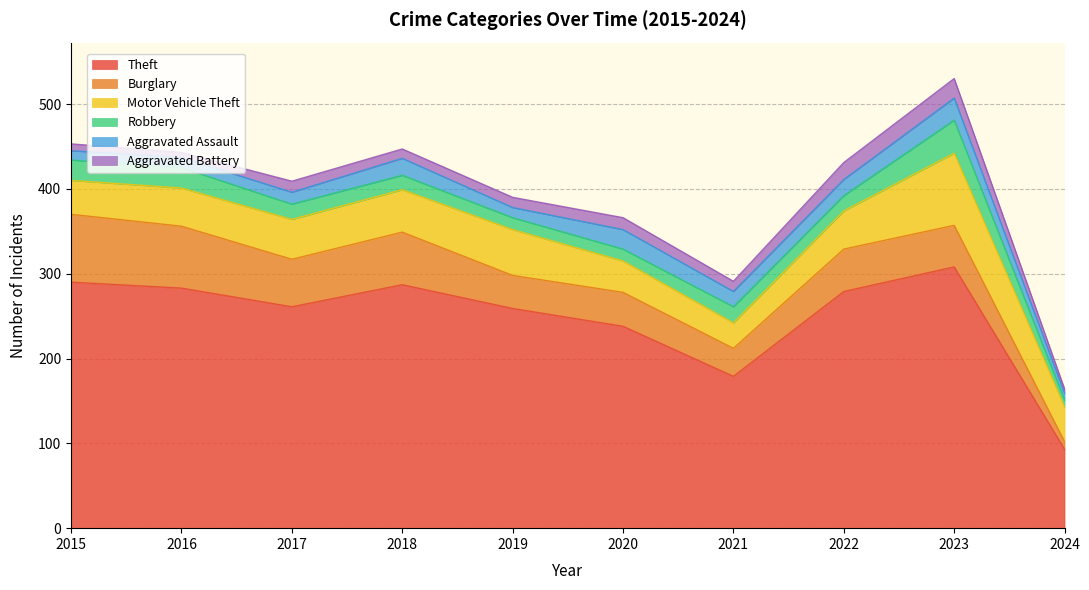

Where does the Aggravated Assault series first go above 18?

2018